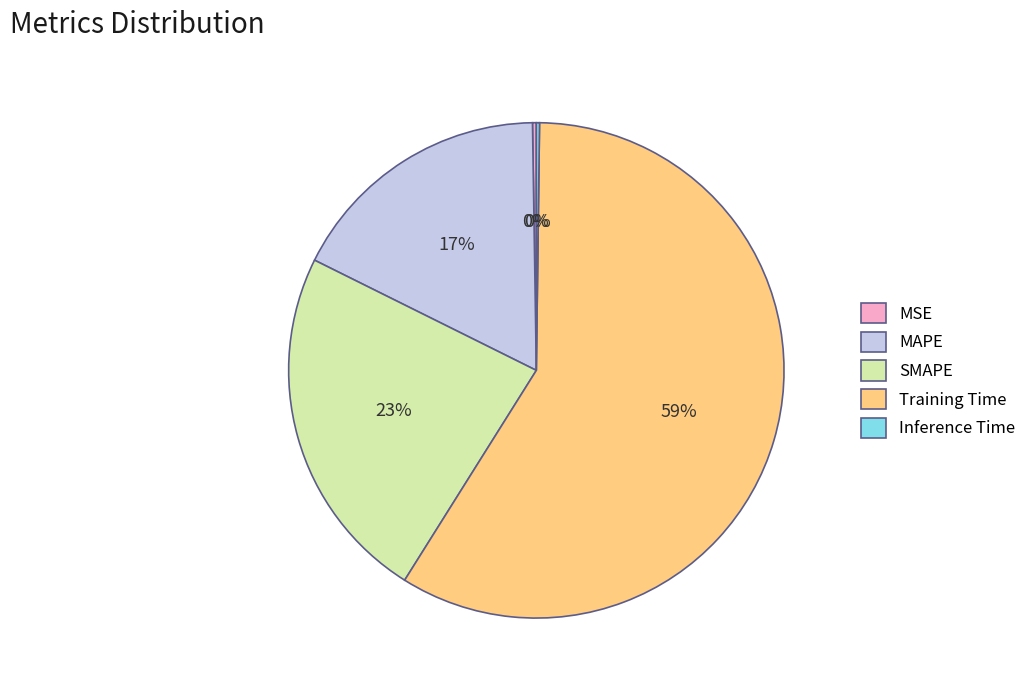

To the nearest percent, what percentage of the pie is SMAPE?

23%